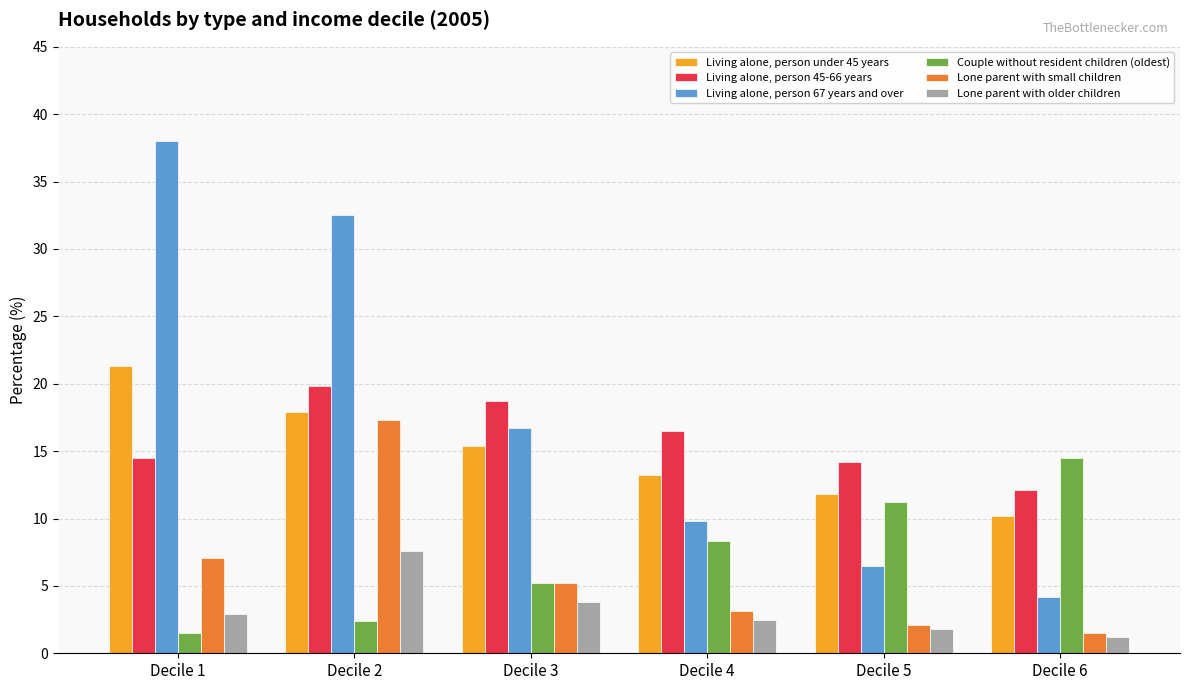

True or false: Living alone, person 45-66 years has a value of 4.9 at Decile 5.

False